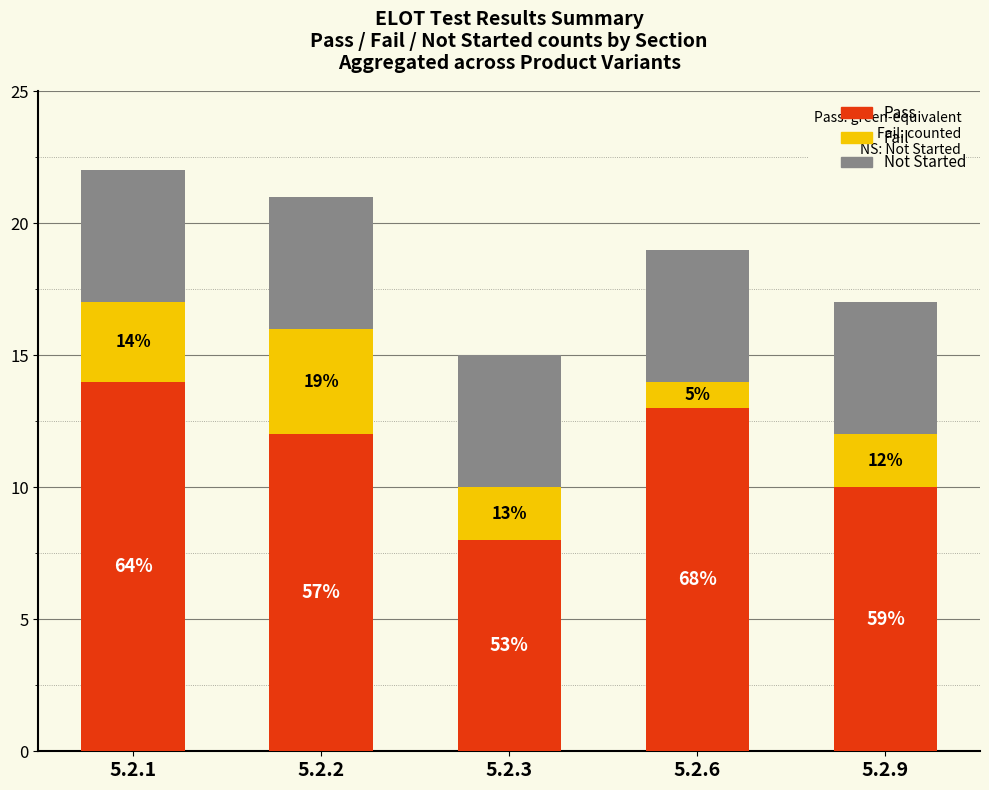

Does the chart contain any negative values?

No